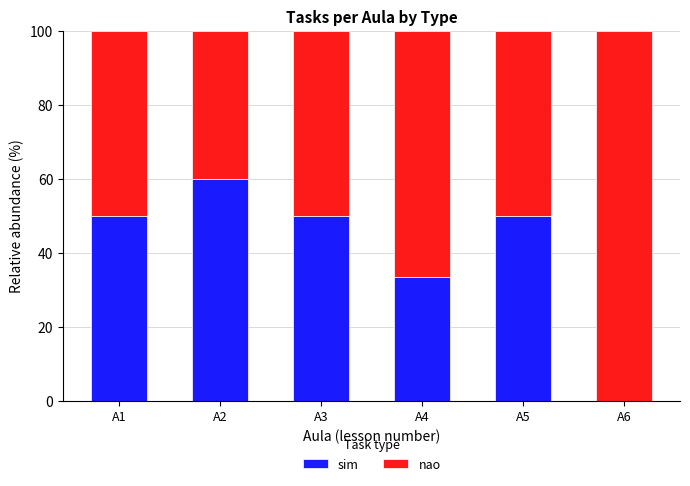

At which label does sim reach its peak?

A2